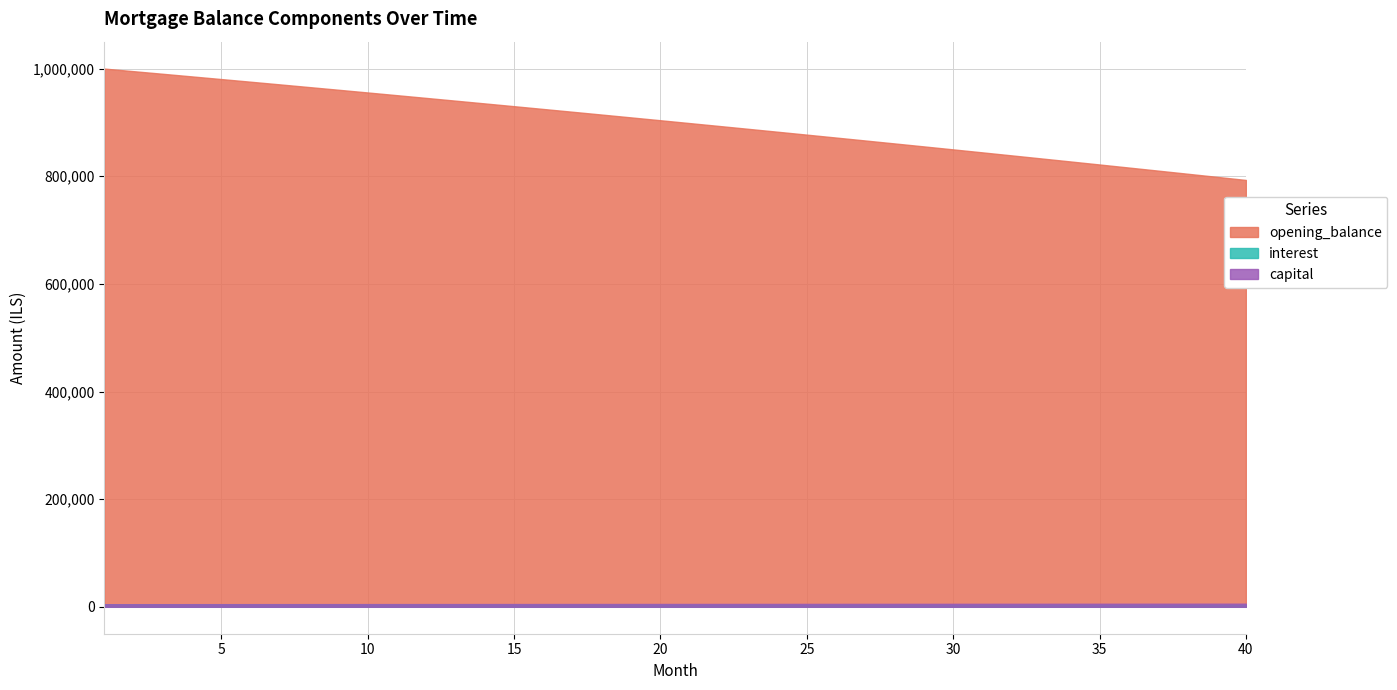

Reading right to left, extract all data points from this chart.

opening_balance: 793081.7	798883.3	804657.3	810403.7	816122.7	821814.5	827479.1	833116.7	838727.4	844311.4	849868.7	855399.6	860904.0	866382.2	871834.3	877260.4	882660.6	888035.0	893383.8	898707.2	904005.1	909277.7	914525.3	919747.8	924945.4	930118.2	935266.3	940389.9	945489.0	950563.9	955614.5	960641.0	965643.6	970622.3	975577.3	980508.7	985416.5	990300.9	995162.0	1000000.0
interest: 3800.2	3828.0	3855.6	3883.2	3910.6	3937.9	3965.0	3992.0	4018.9	4045.7	4072.3	4098.8	4125.2	4151.4	4177.5	4203.5	4229.4	4255.2	4280.8	4306.3	4331.7	4357.0	4382.1	4407.1	4432.0	4456.8	4481.5	4506.0	4530.5	4554.8	4579.0	4603.1	4627.0	4650.9	4674.6	4698.3	4721.8	4745.2	4768.5	4791.7
capital: 5829.4	5801.6	5774.0	5746.4	5719.0	5691.8	5664.6	5637.6	5610.7	5584.0	5557.3	5530.8	5504.5	5478.2	5452.1	5426.1	5400.2	5374.5	5348.8	5323.3	5297.9	5272.7	5247.5	5222.5	5197.6	5172.8	5148.1	5123.6	5099.2	5074.8	5050.6	5026.5	5002.6	4978.7	4955.0	4931.3	4907.8	4884.4	4861.1	4838.0